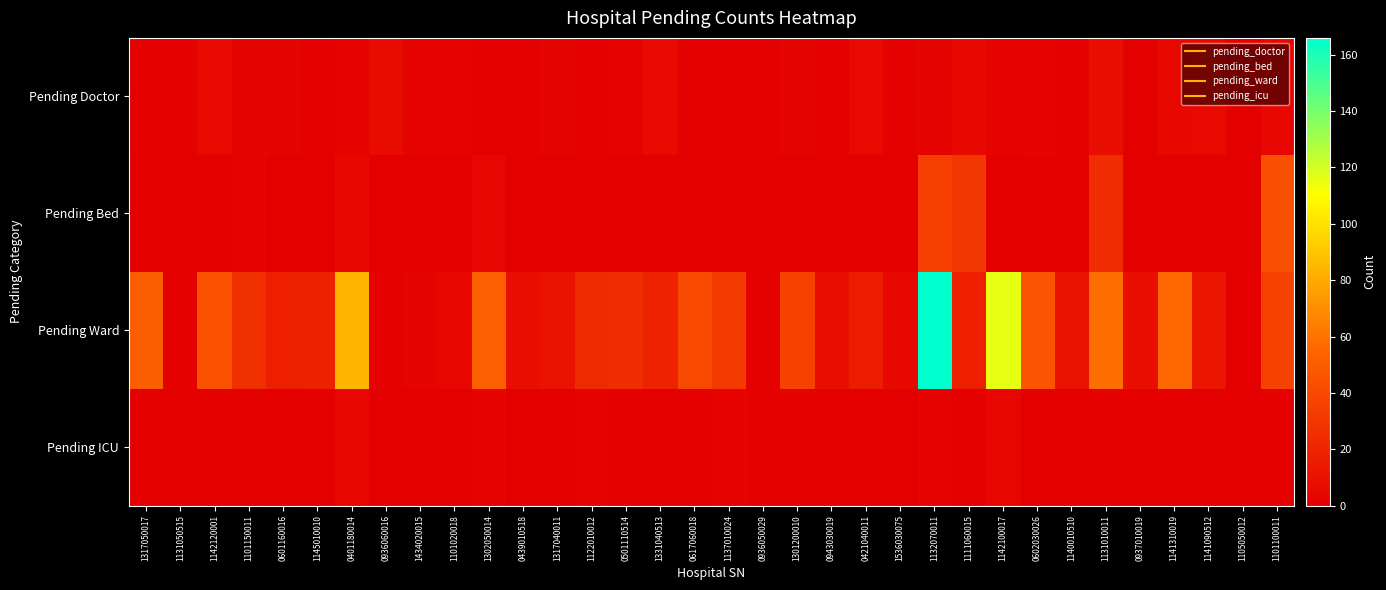

Between 1101020018 and 0601160016, which is larger?

0601160016